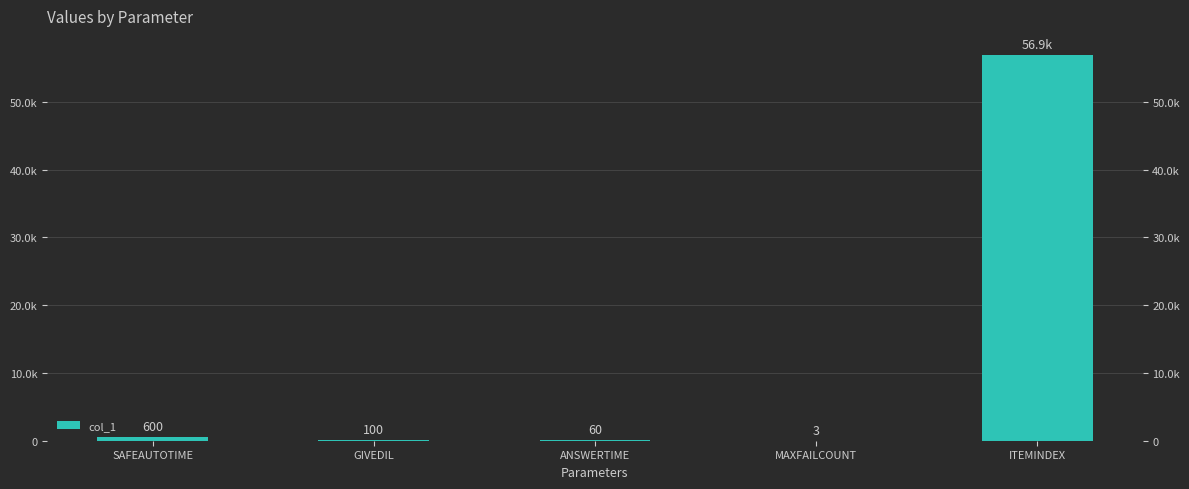

Which label corresponds to the largest value in the chart?

ITEMINDEX